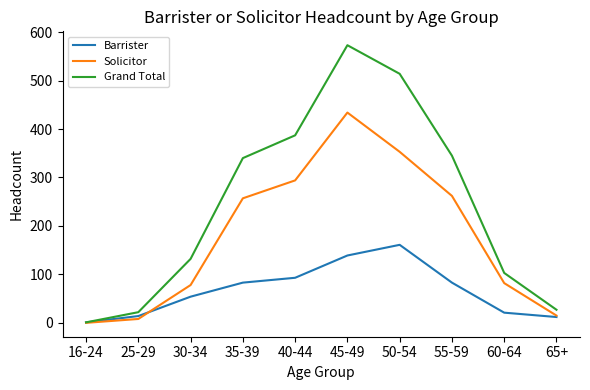

At which category is the sum across all series the highest?

45-49